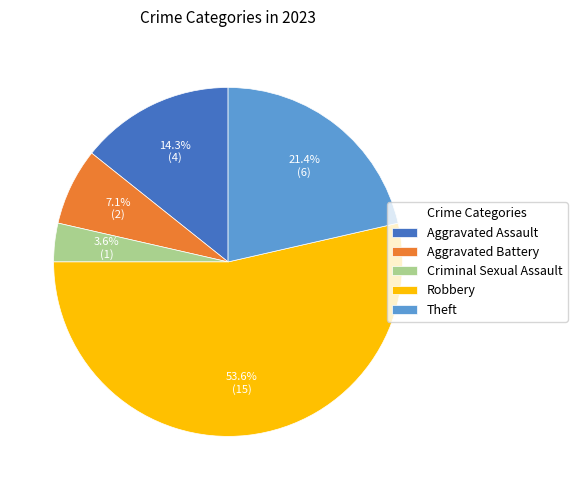

Count the number of slices in the pie.

5